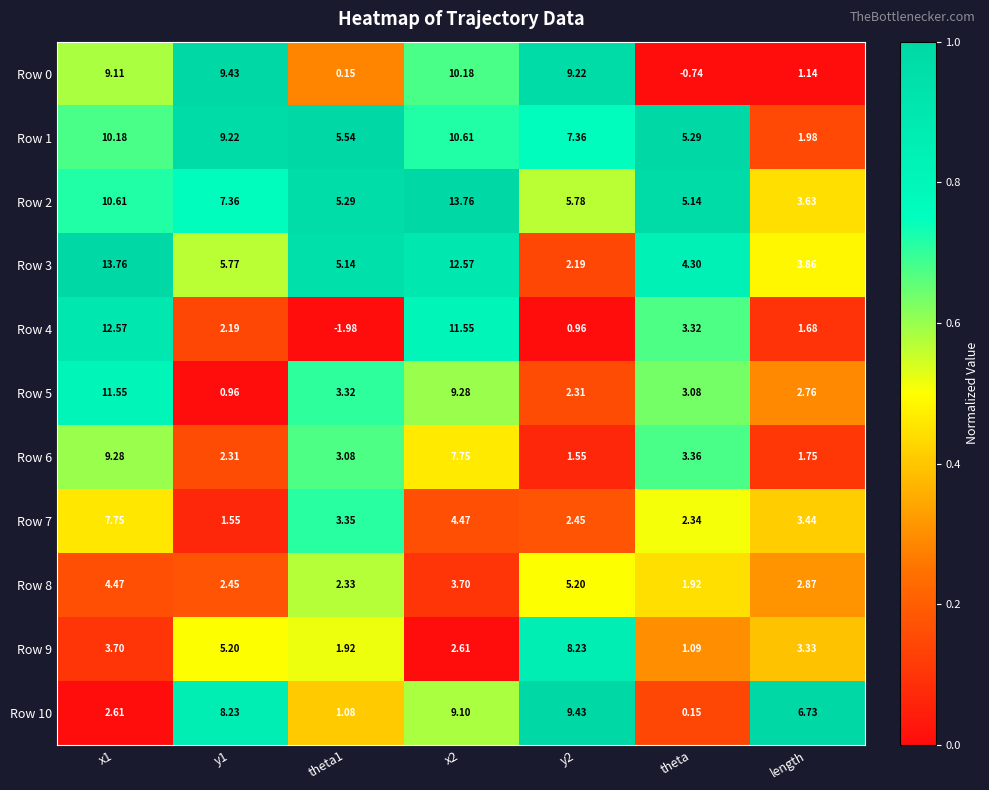

Is the value of Row 7 at length greater than the value of Row 8 at theta1?

Yes